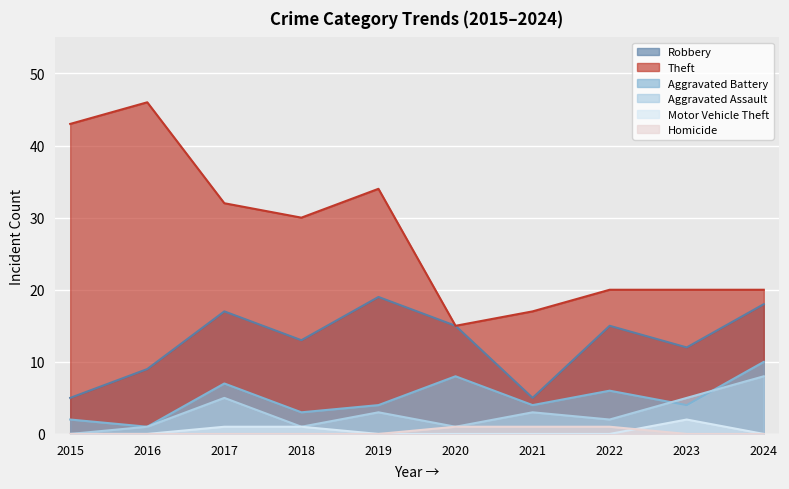

How many lines are shown in the chart?

6